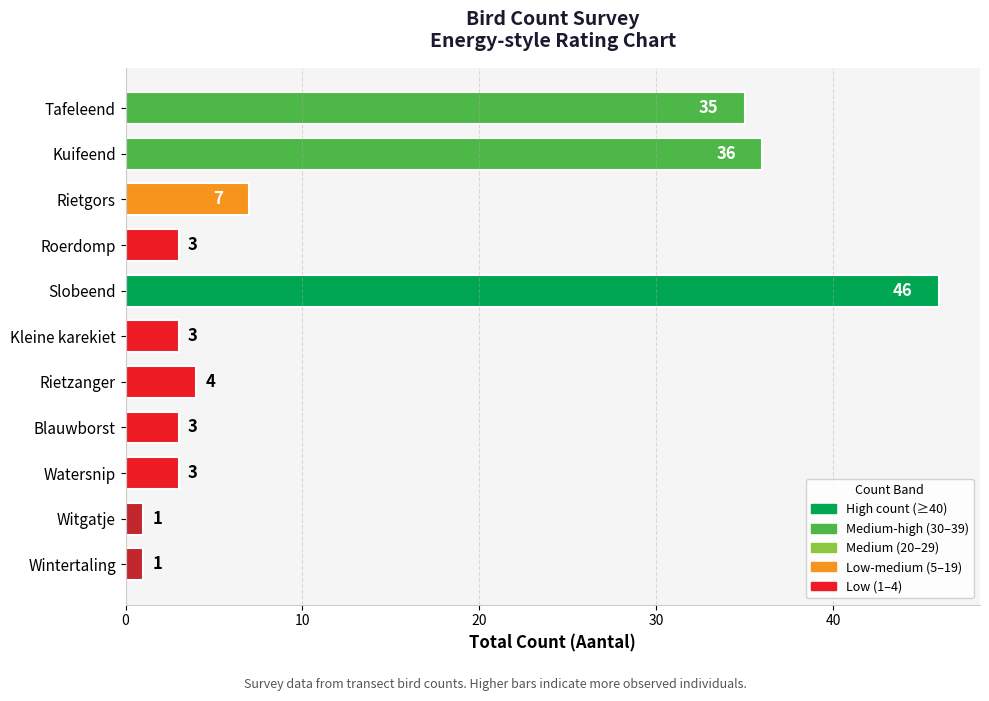

What position from the top is Rietzanger?

7